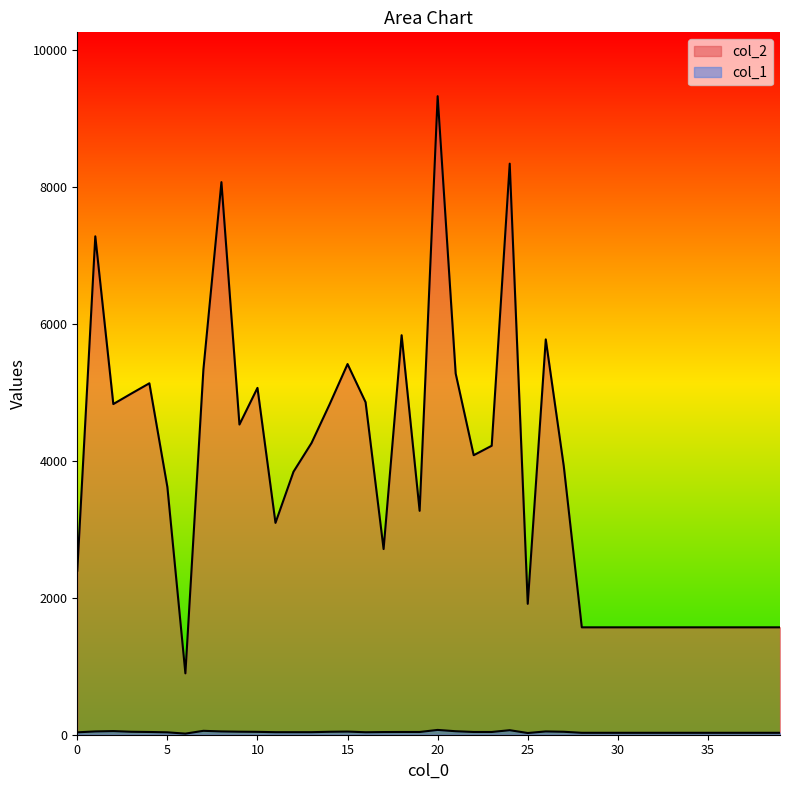

What are all the series names shown in the legend?

col_2, col_1